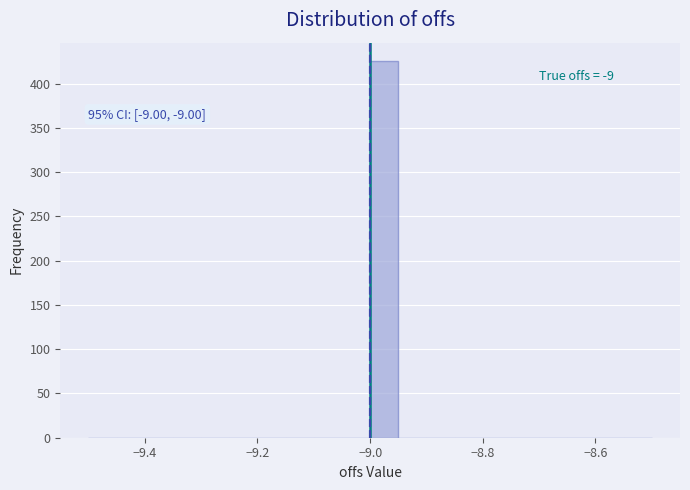

Around what value on the x-axis is the tallest bar? Give the approximate position of its centre, as read against the axis.

-8.98